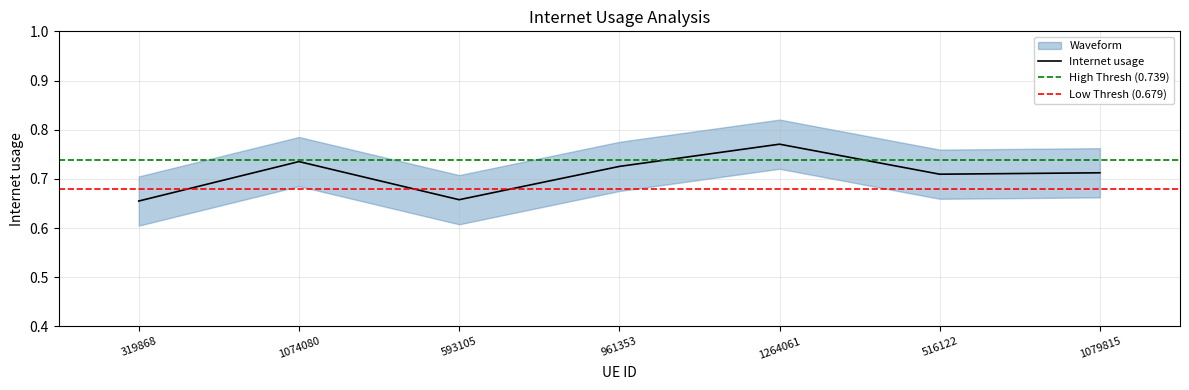

How many data points does each series have?

7